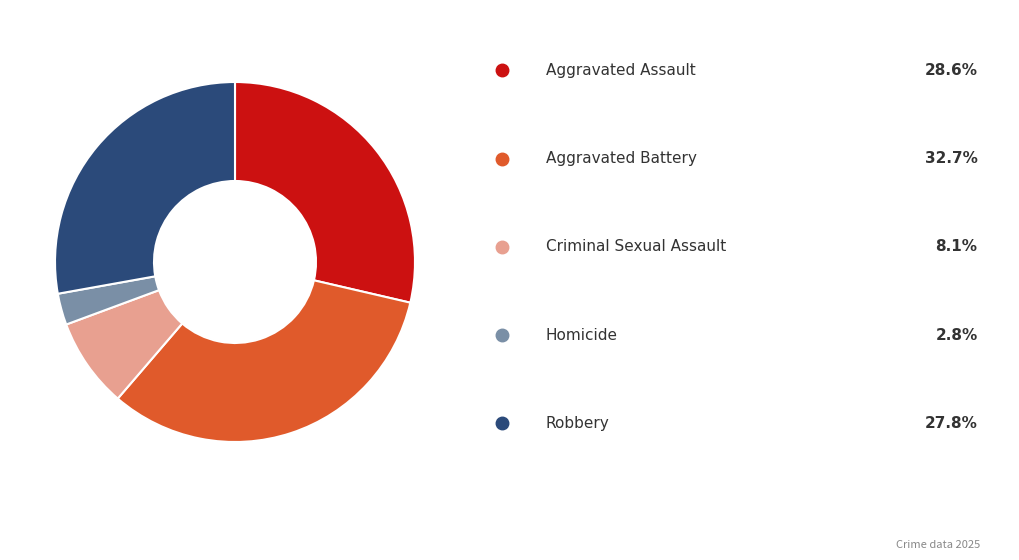

How many segments does this pie chart have?

5